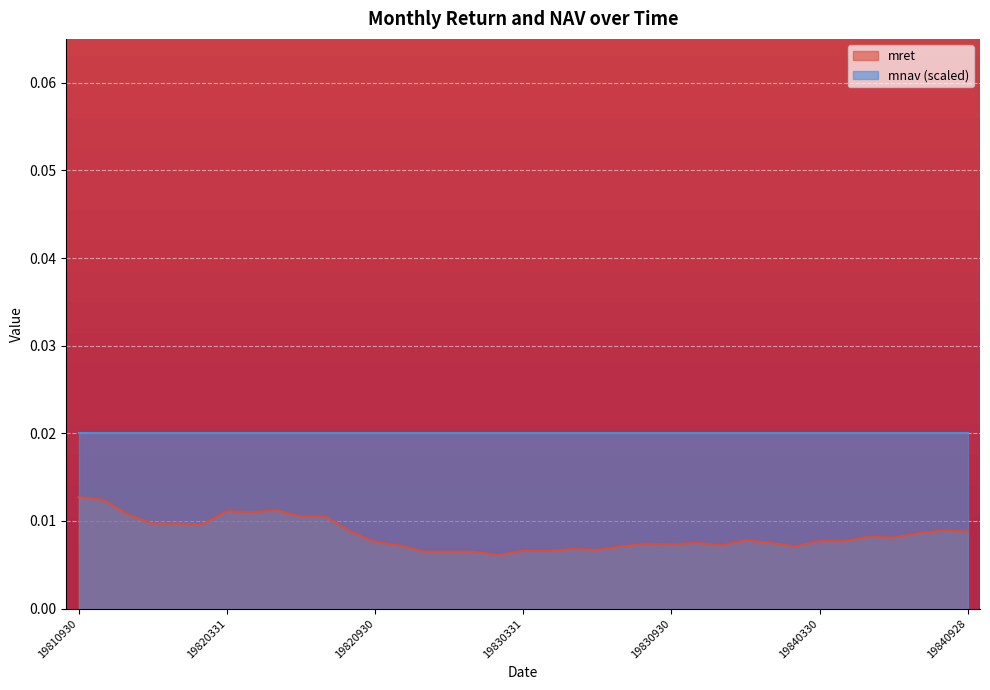

What is the sum of all values?

0.3